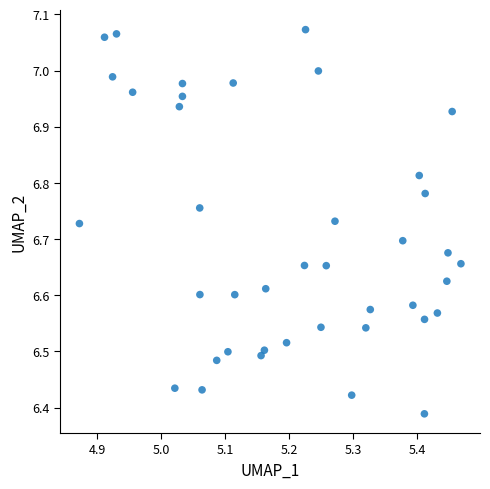

What is the range of X values (max minus min)?

0.6